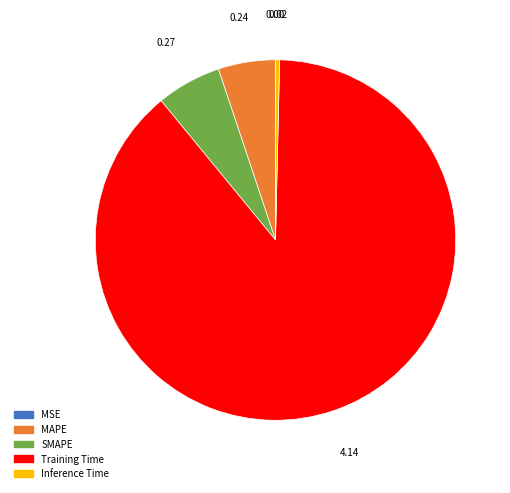

Is the sum of SMAPE and MAPE greater than half?

No